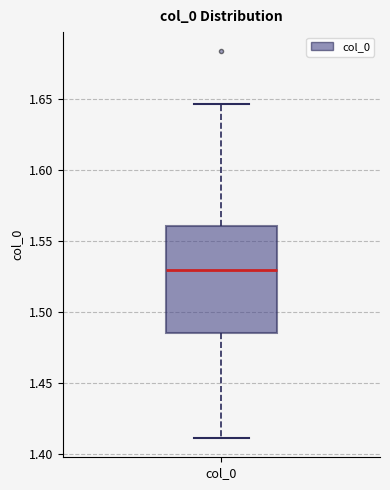

Read this box plot against the y-axis: the position of the median line, the range covered by the box, and the ends of both whiskers. The values are not printed on the chart, so give them approximately, as read against the axis.

median 1.530, box 1.485 to 1.560, whiskers 1.410 to 1.645